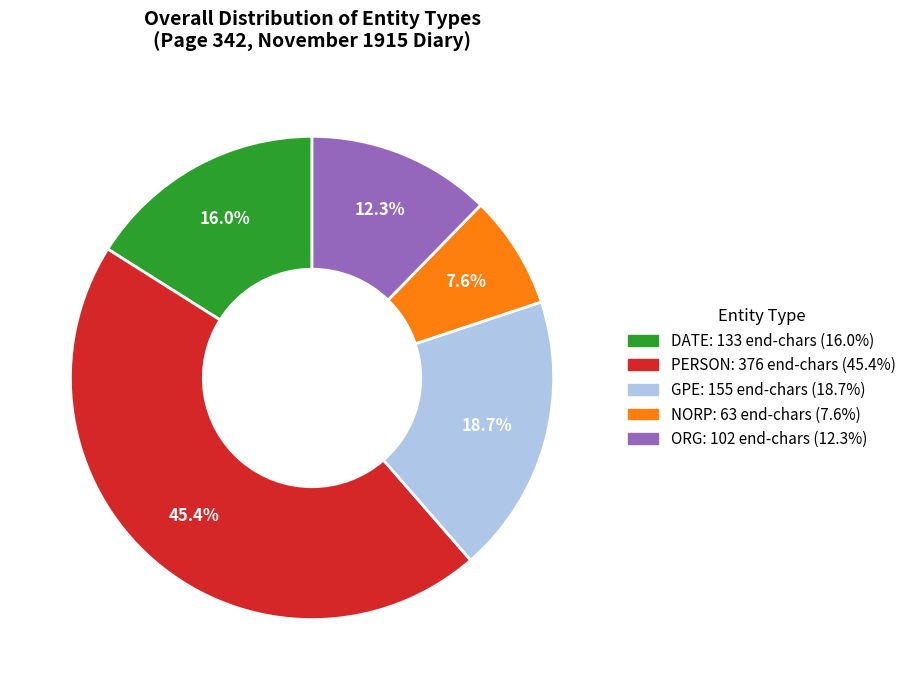

Does any single category account for the majority?

No